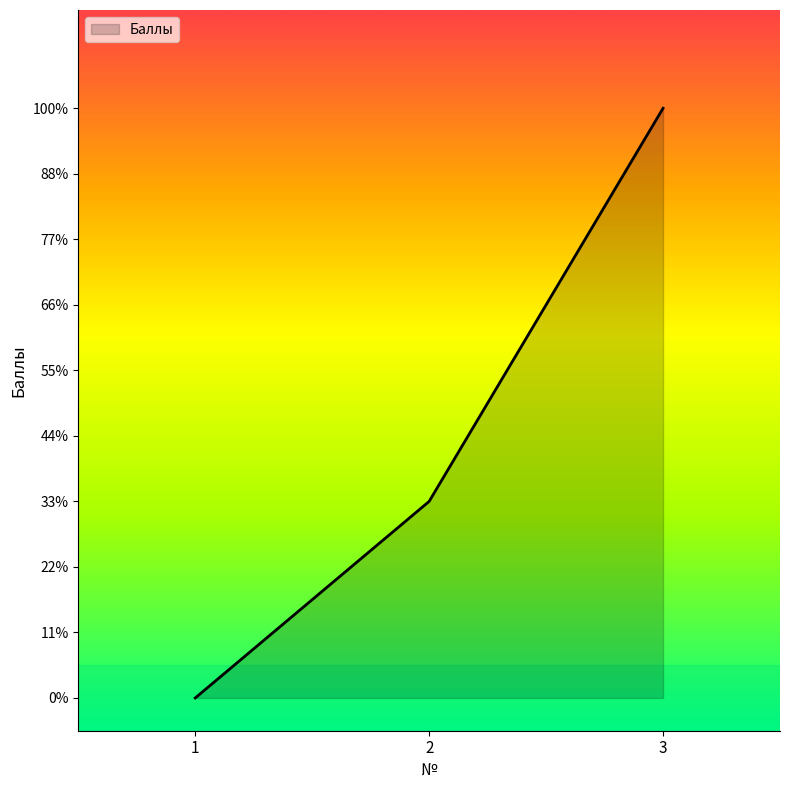

Does the chart have visible grid lines?

No